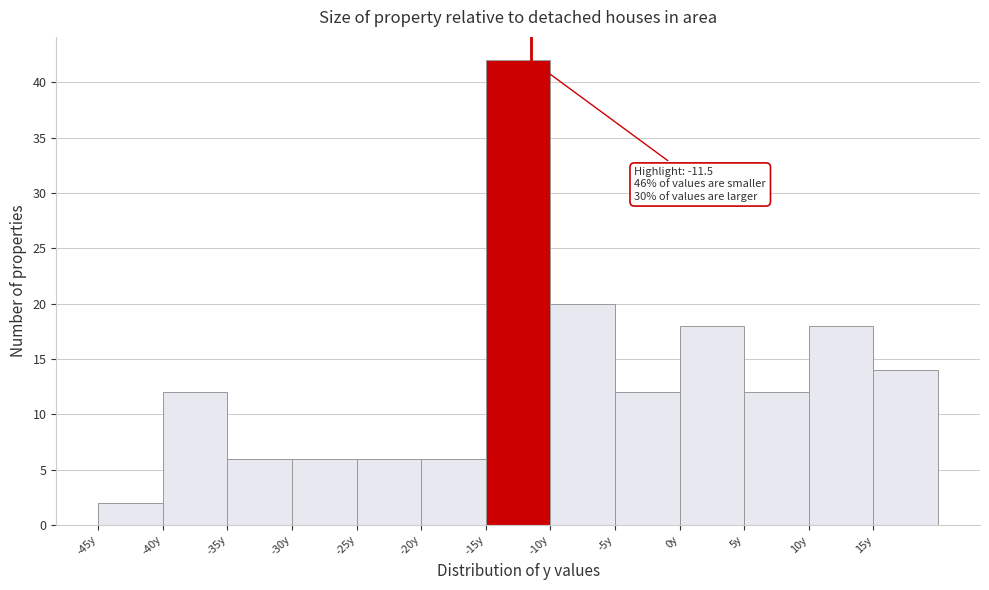

Which range on the x-axis has the tallest bar?

-15 to -10